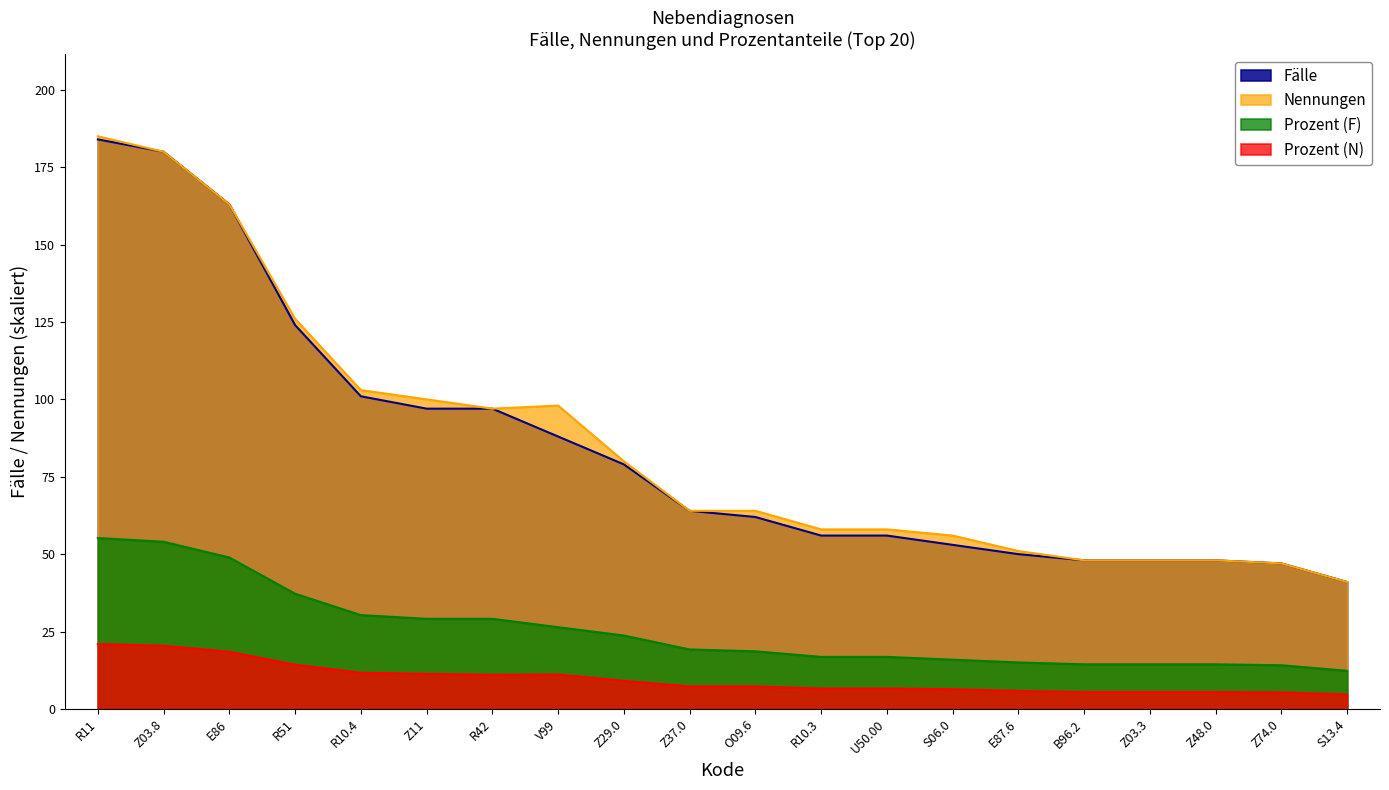

What is the smallest value displayed?

4.6